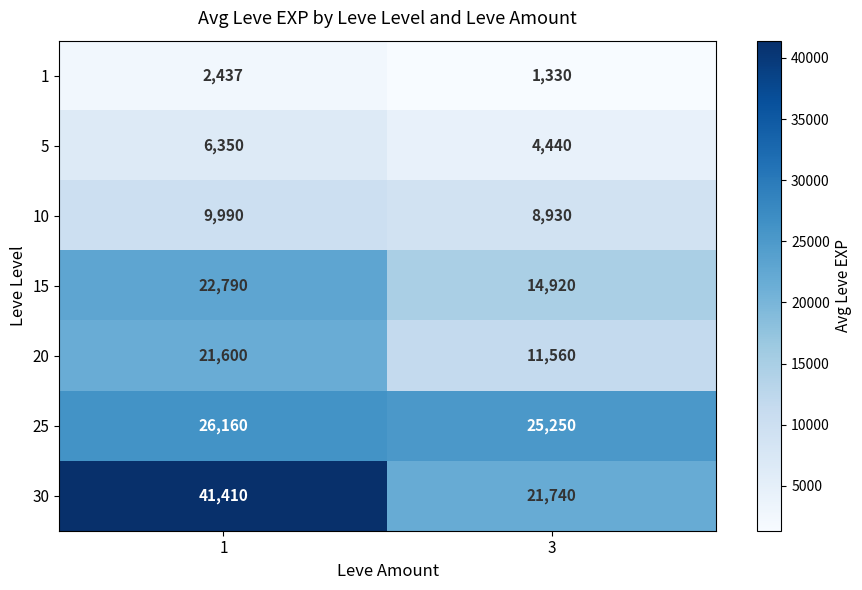

What is the highest value of the 10 series?

9990